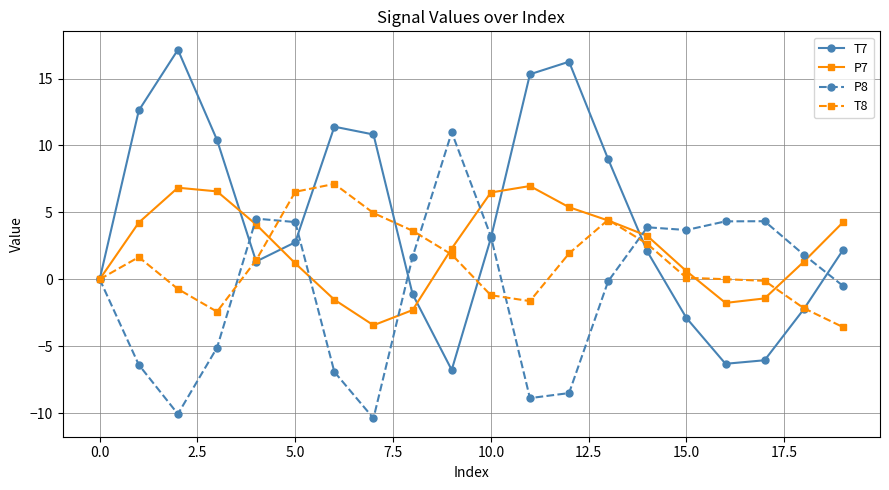

Which series has the largest total across all categories?

T7